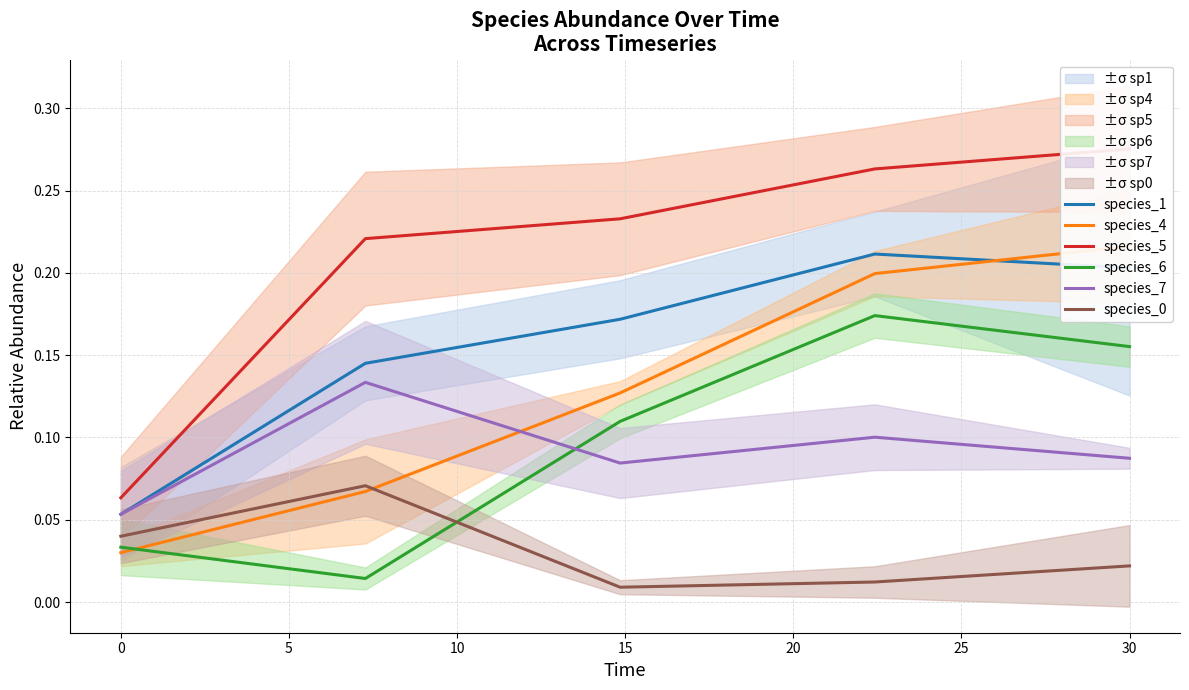

The value of species_6 at 0 is 0.1. True or false?

False